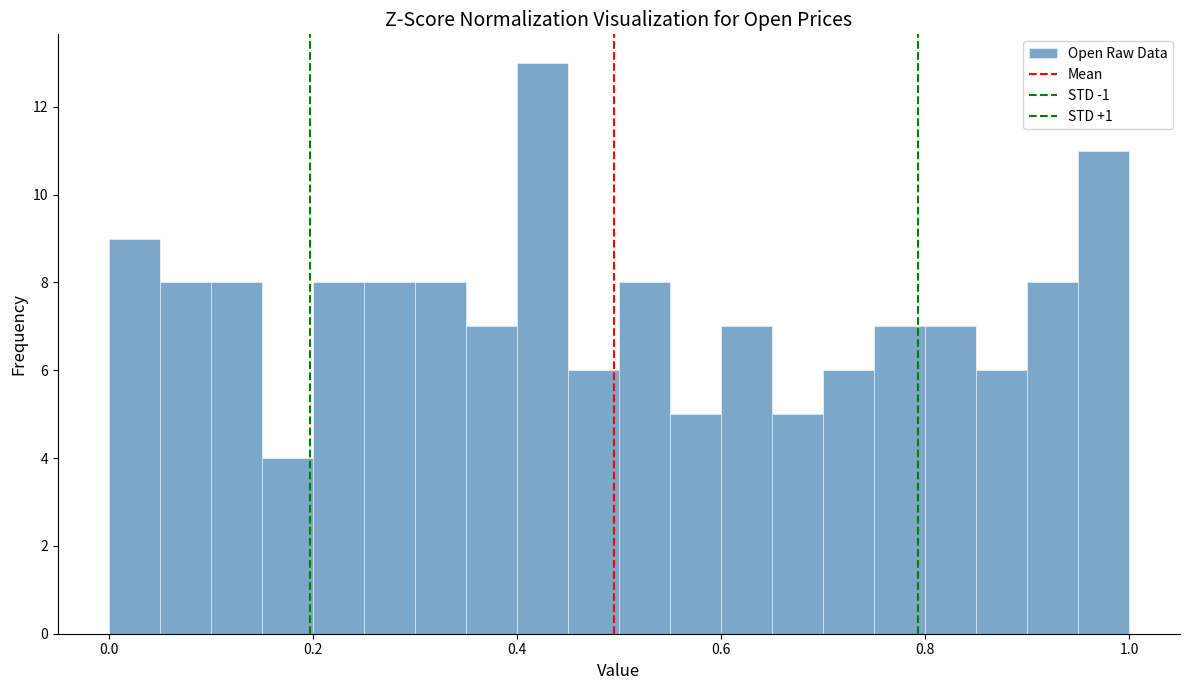

Read against the x-axis, roughly where is the centre of the tallest bar?

0.42